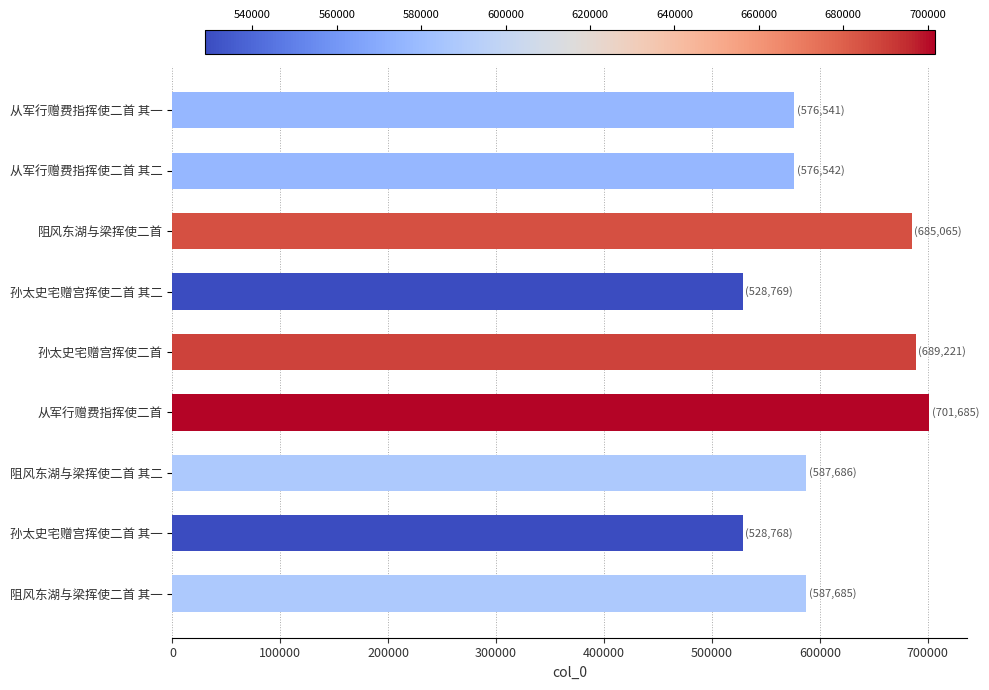

True or false: the data shows 587686 at 阻风东湖与梁挥使二首 其二.

True